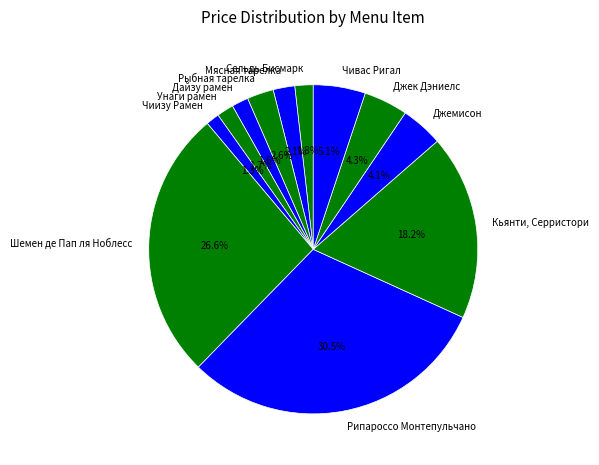

Does any single category account for the majority?

No